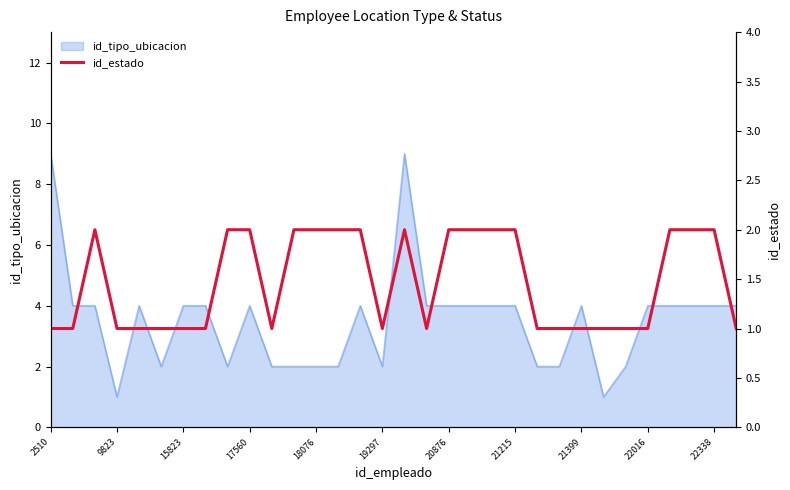

The value of id_tipo_ubicacion at 20876 is 7. True or false?

False